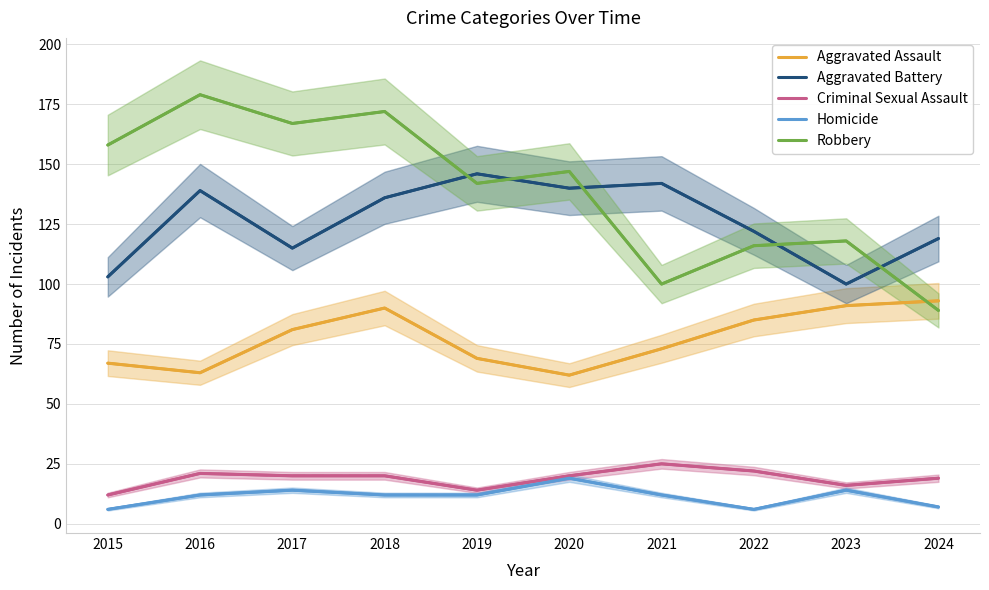

Does the chart have visible grid lines?

Yes